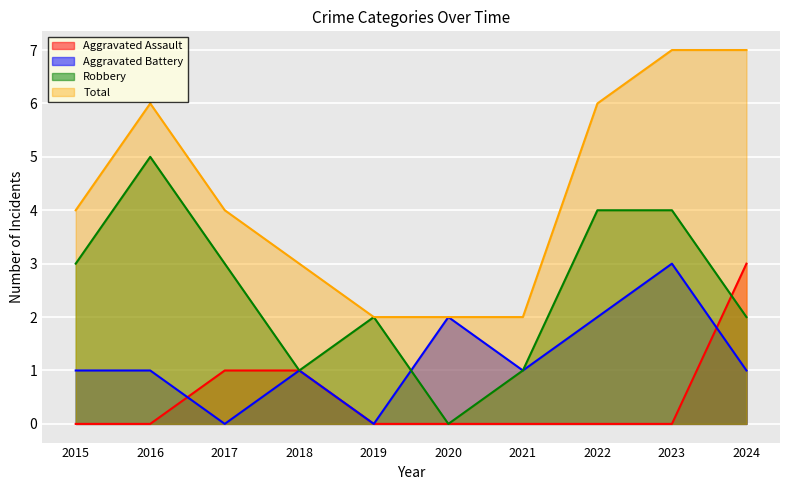

Reading left to right, what are all the values shown in this chart?

Aggravated Assault: 0	0	1	1	0	0	0	0	0	3
Aggravated Battery: 1	1	0	1	0	2	1	2	3	1
Robbery: 3	5	3	1	2	0	1	4	4	2
Total: 4	6	4	3	2	2	2	6	7	7